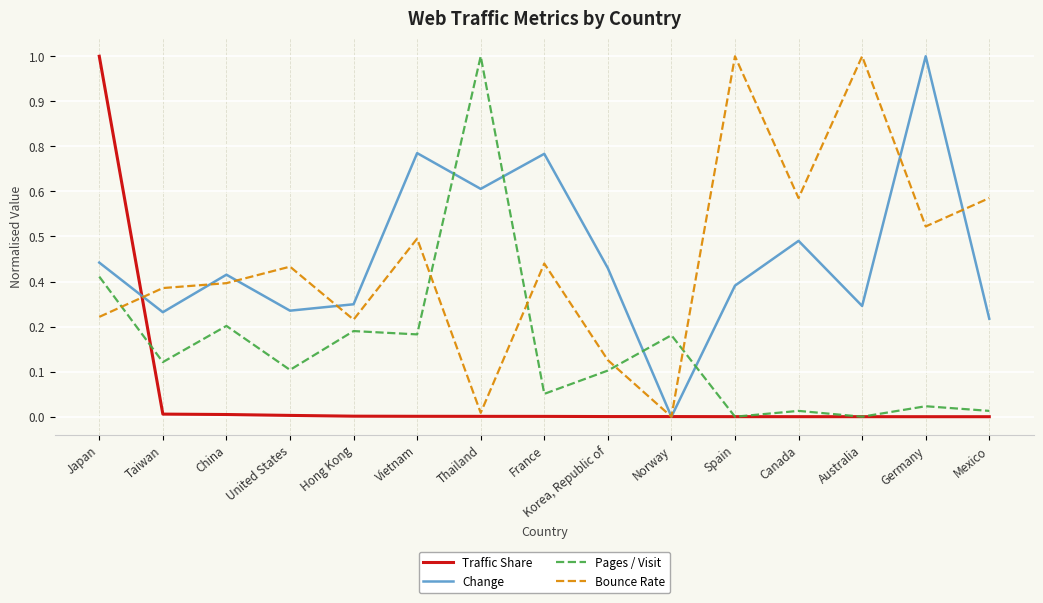

What are all the series names shown in the legend?

Traffic Share, Change, Pages / Visit, Bounce Rate